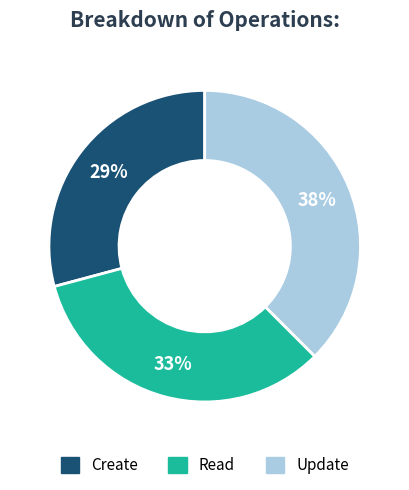

To the nearest percent, what is the average slice percentage?

33%